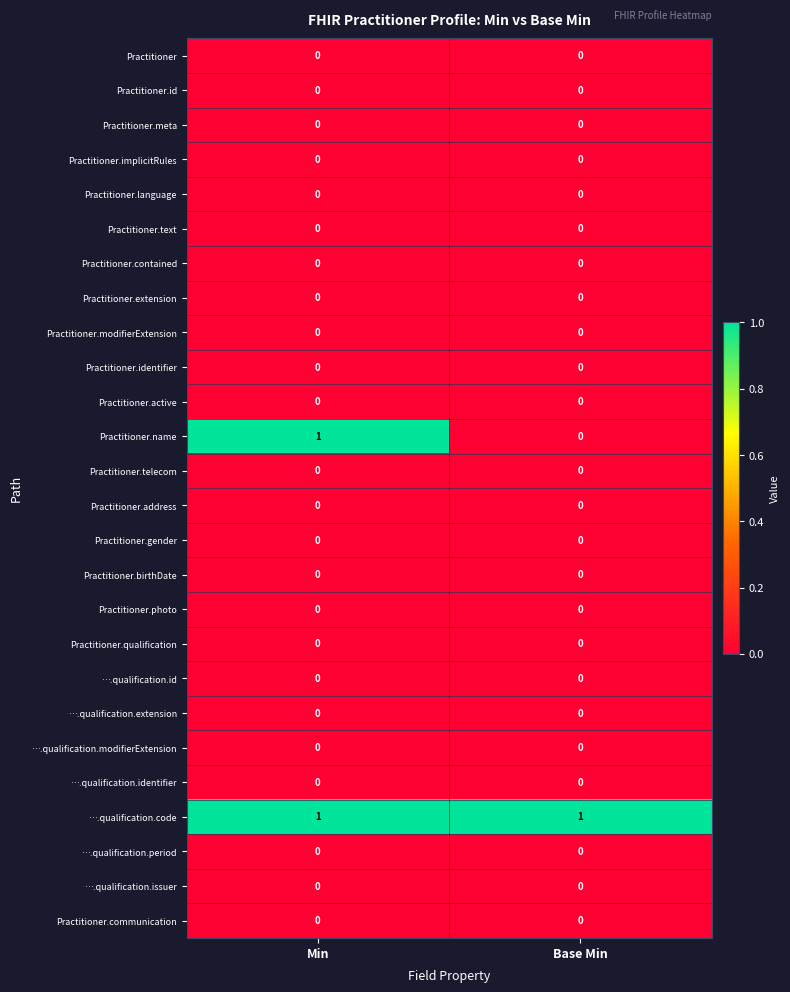

Which series changed the most between Min and Base Min?

Practitioner.name